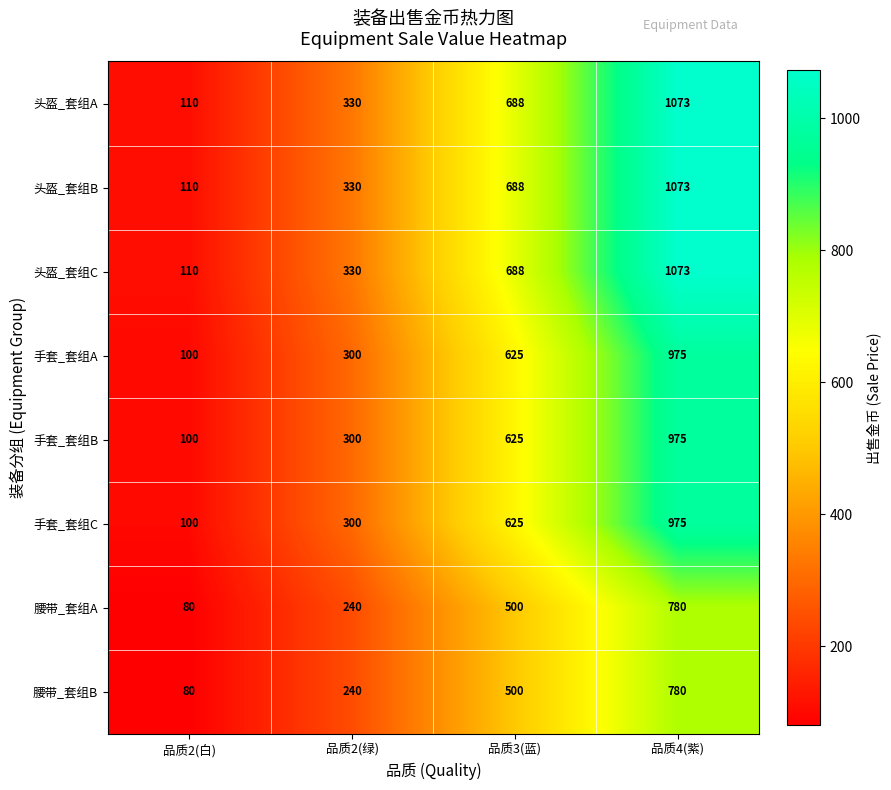

How many series are shown in this chart?

8